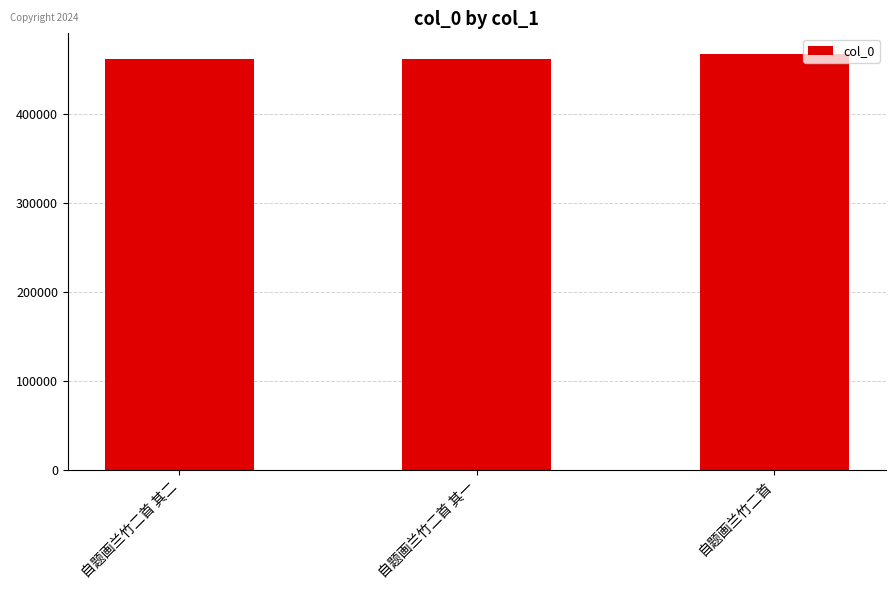

How many data points does each series have?

3